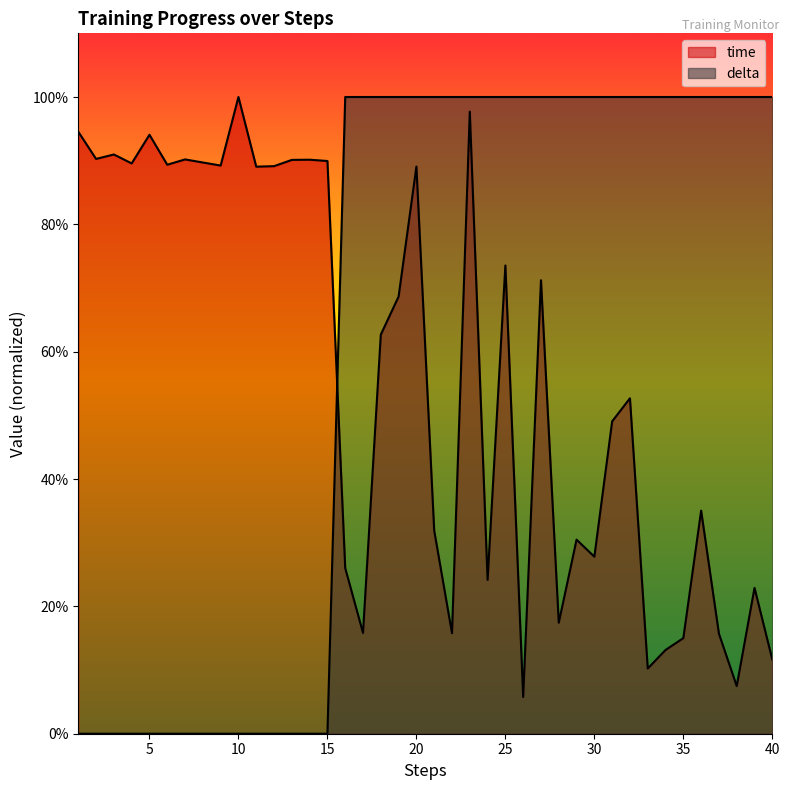

Rank the categories by delta value from highest to lowest.

16, 17, 18, 19, 20, 21, 22, 23, 24, 25, 26, 27, 28, 29, 30, 31, 32, 33, 34, 35, 36, 37, 38, 39, 40, 1, 2, 3, 4, 5, 6, 7, 8, 9, 10, 11, 12, 13, 14, 15